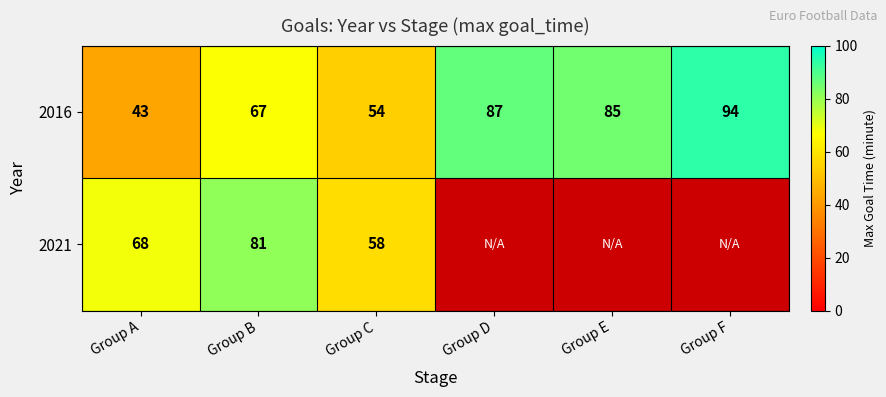

At Group A, list the series in order from smallest to largest.

2016, 2021